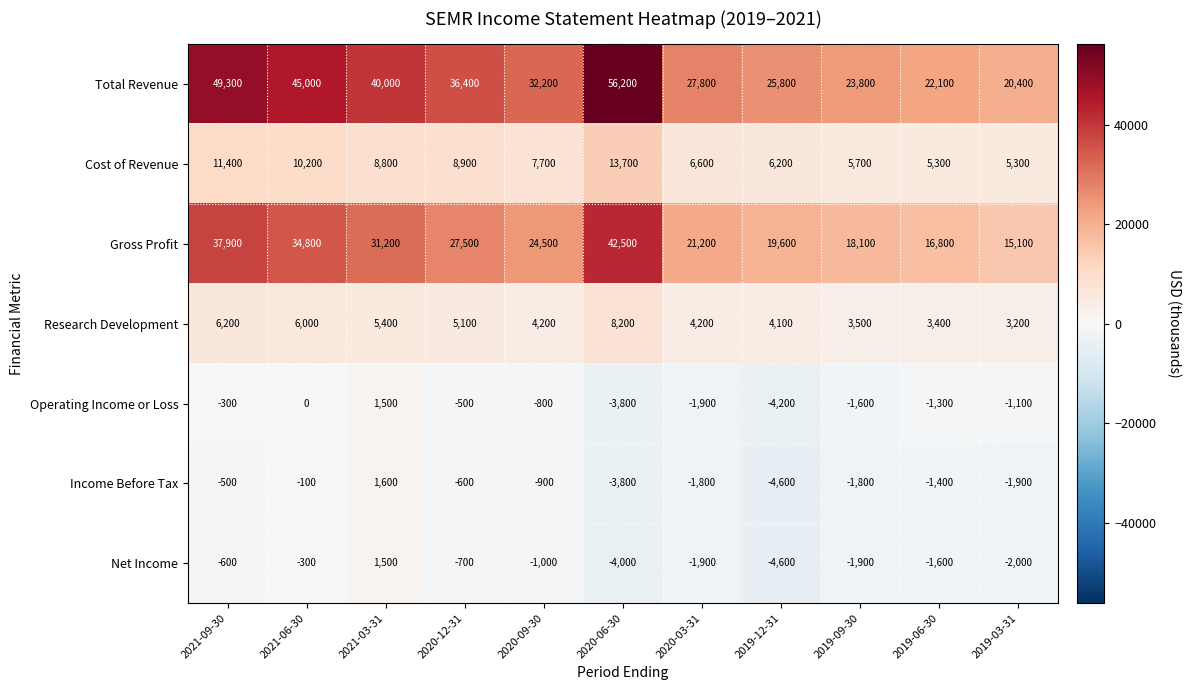

Where is Total Revenue nearest to the value 38300?

2021-03-31